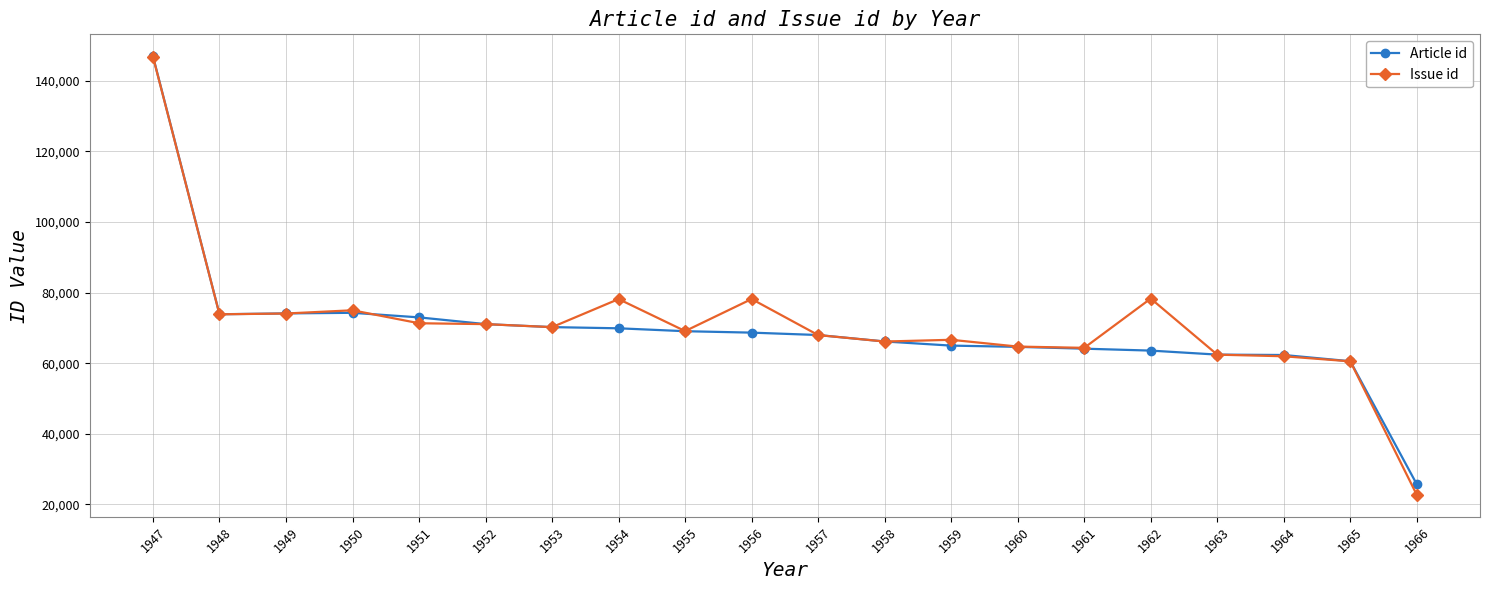

How many values in the Article id series are below 68641?

10